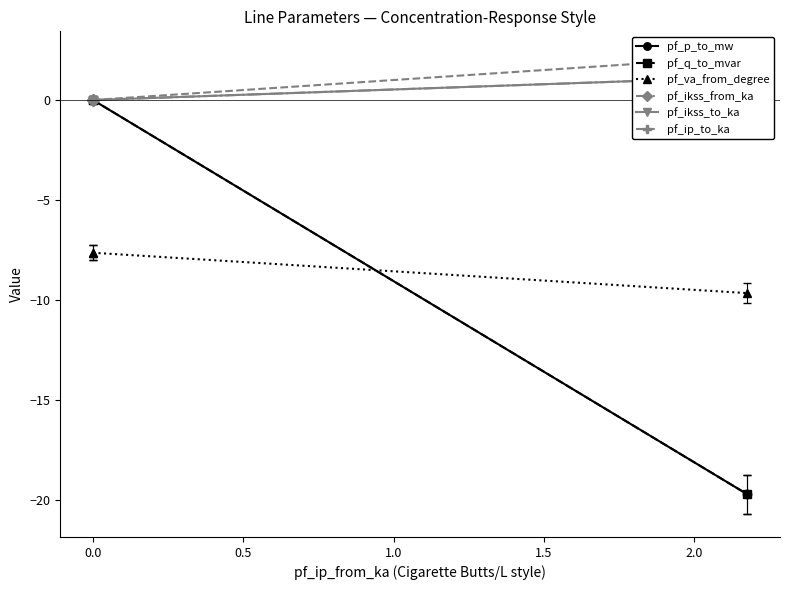

Which series changed the most between −0.5 and 0.5?

pf_q_to_mvar